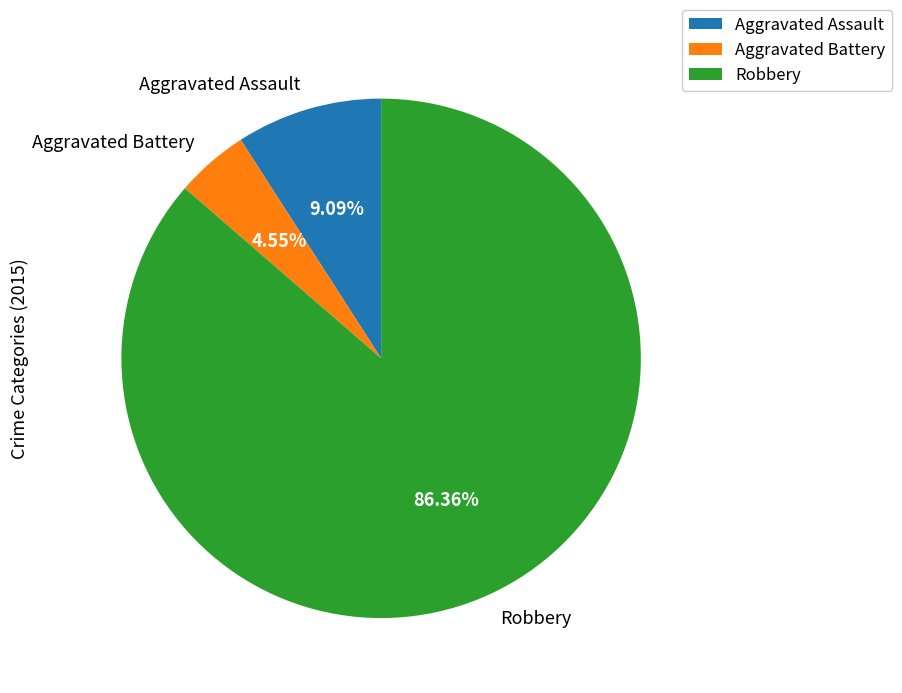

Rank the categories by value from highest to lowest.

Robbery, Aggravated Assault, Aggravated Battery